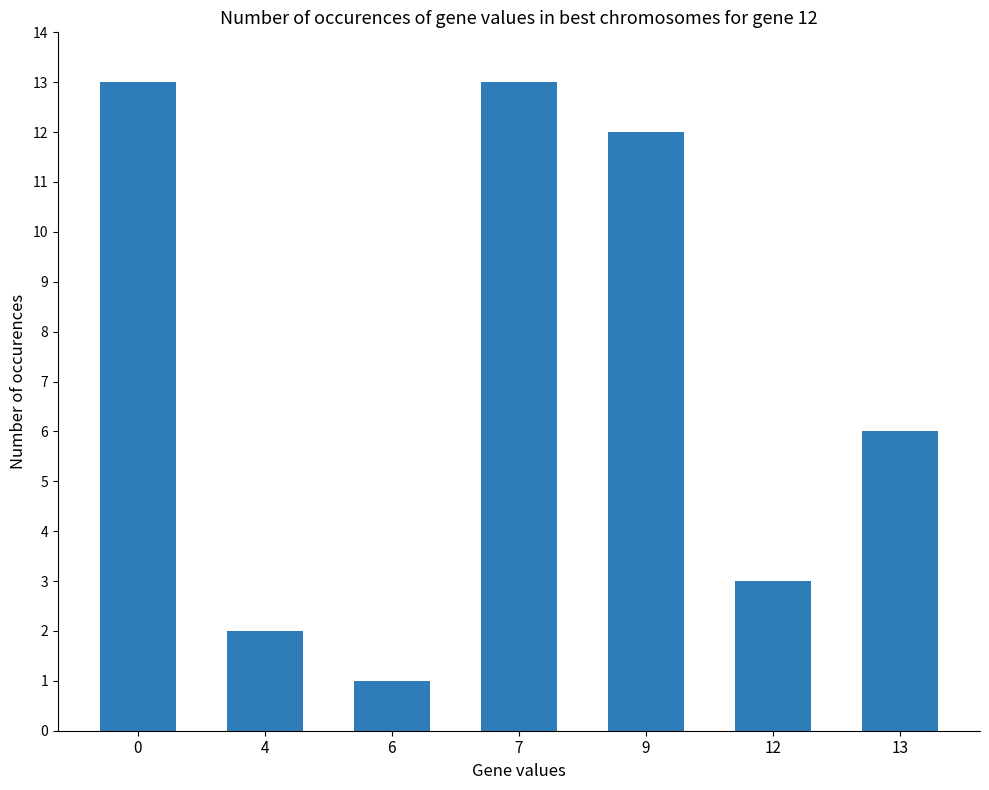

What is the value of the 2nd bar from the left?

2